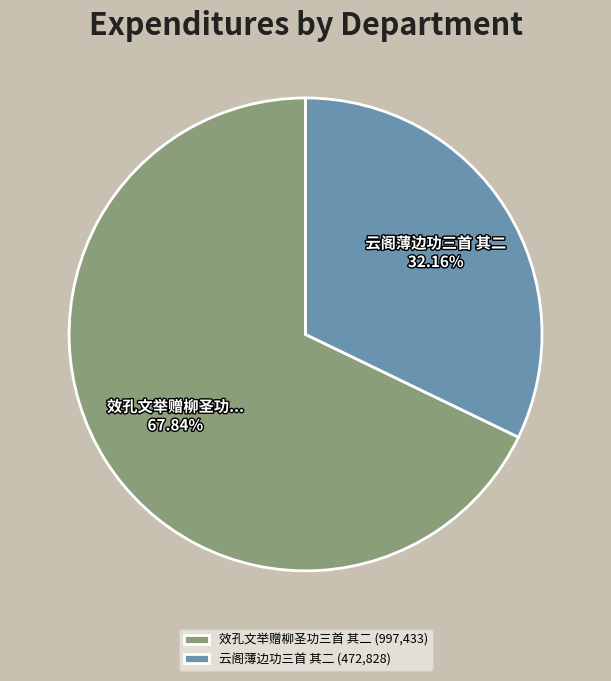

Which slice is the largest?

效孔文举赠柳圣功三首 其二